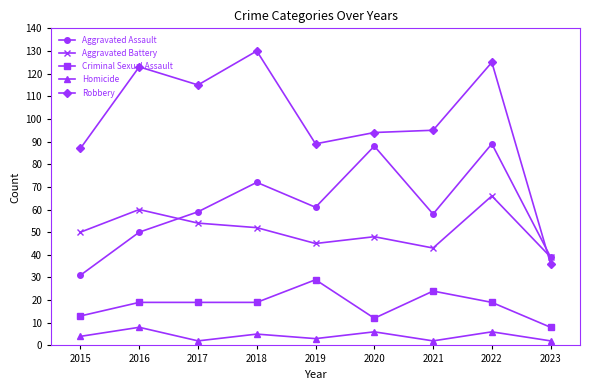

The value of Aggravated Battery at 2017 is 73. True or false?

False